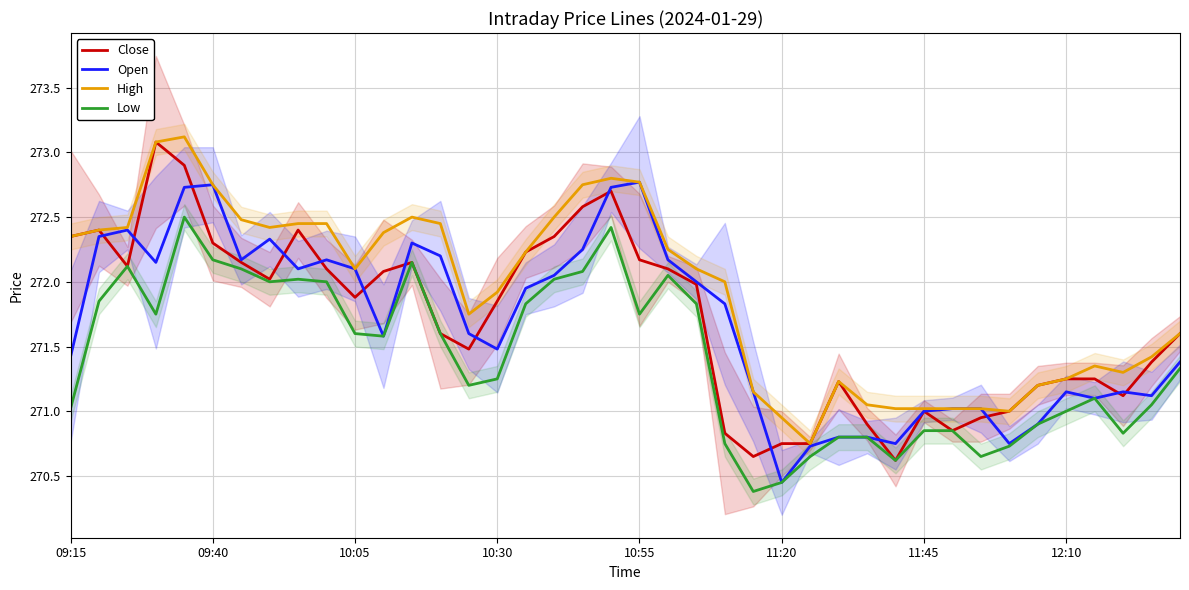

True or false: Close and Low intersect in this chart.

False